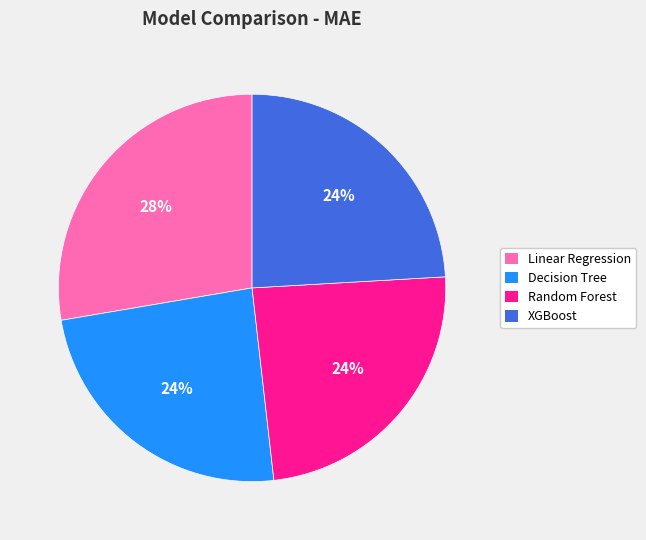

Combined, do Decision Tree and Linear Regression account for over 50%?

Yes